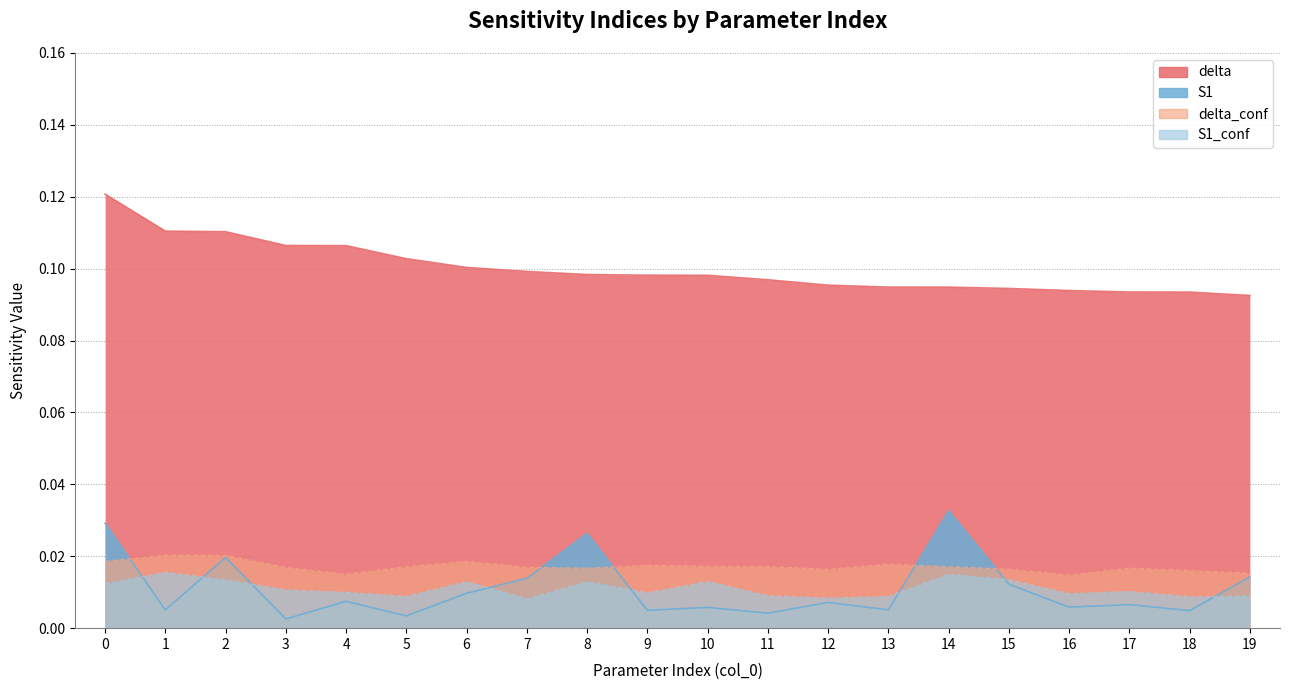

Does the chart display data point markers on the line(s)?

No